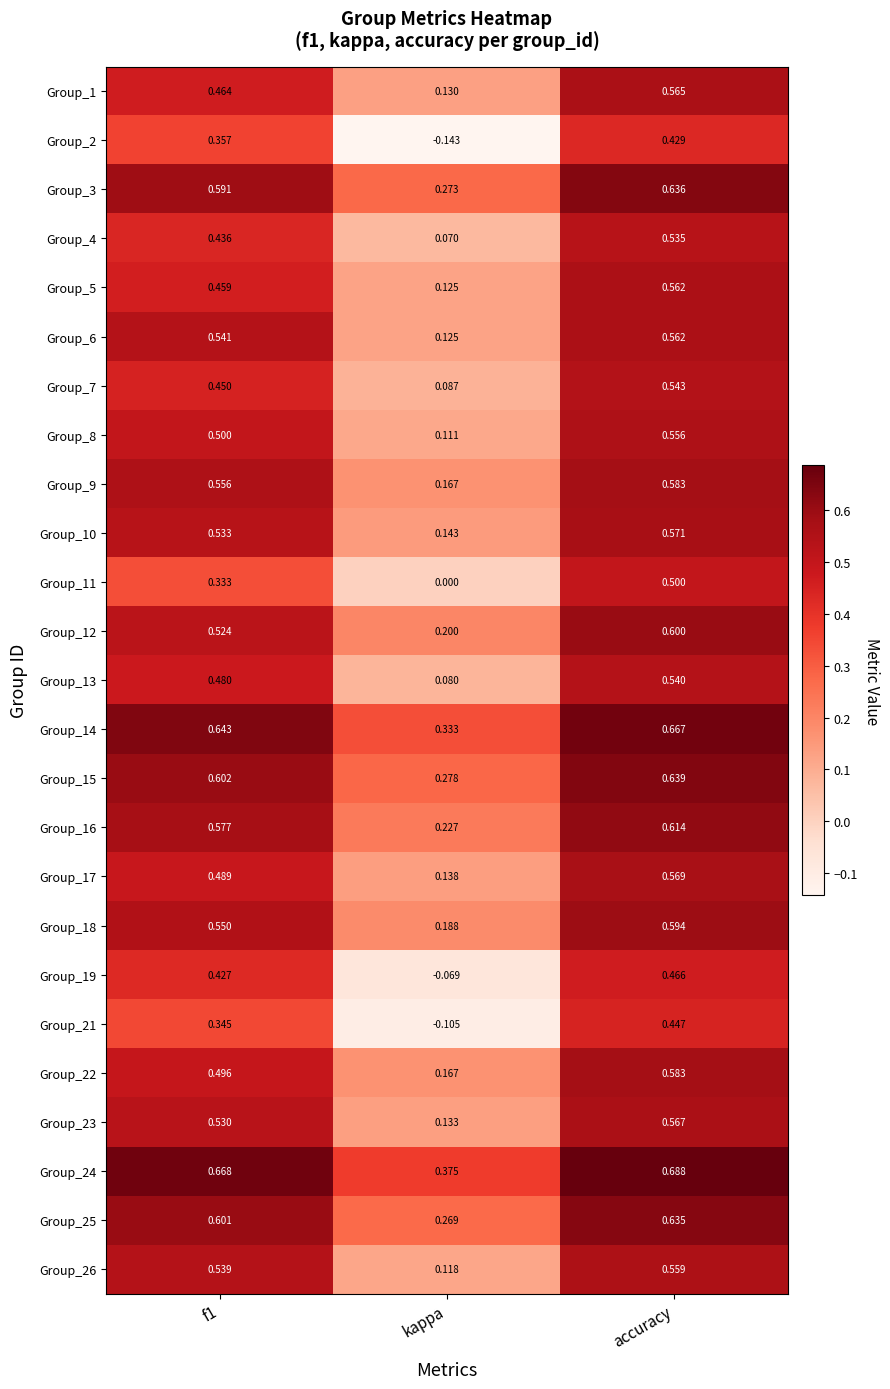

At which label is Group_4 closest to 0?

kappa